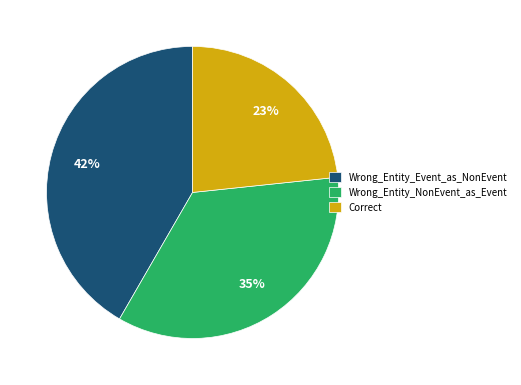

Is there a majority slice in this chart?

No